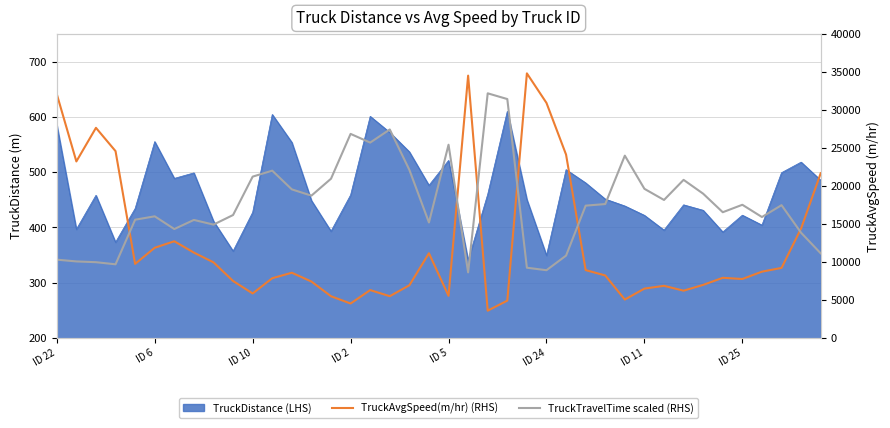

How many categories are shown in the chart?

40